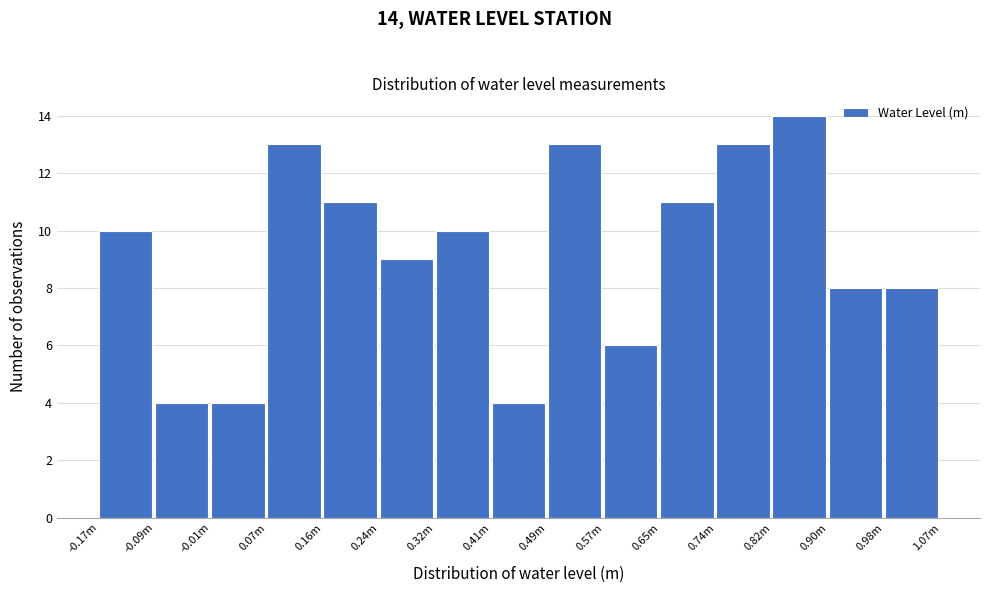

Reading left to right, list all the values displayed in this chart.

-0.17m=10	-0.09m=4	-0.01m=4	0.07m=13	0.16m=11	0.24m=9	0.32m=10	0.41m=4	0.49m=13	0.57m=6	0.65m=11	0.74m=13	0.82m=14	0.90m=8	0.98m=8